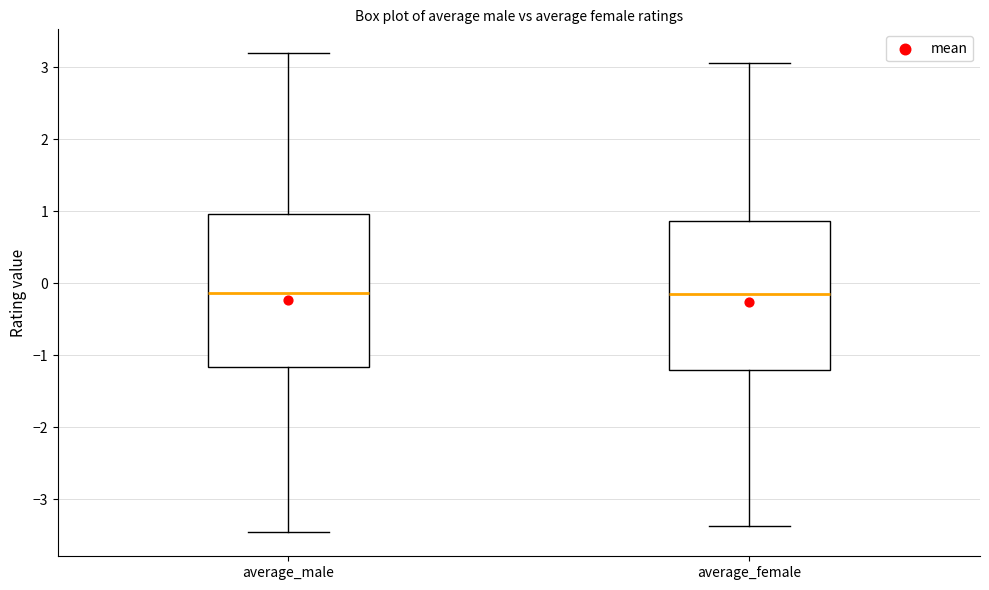

Reading left to right, read every box against the y-axis: the position of its median line, the range the box covers, and the ends of its whiskers. The values are not printed on the chart, so give them approximately, as read against the axis.

average_male: median -0.1, box -1.2 to 1.0, whiskers -3.5 to 3.2
average_female: median -0.1, box -1.2 to 0.9, whiskers -3.4 to 3.1